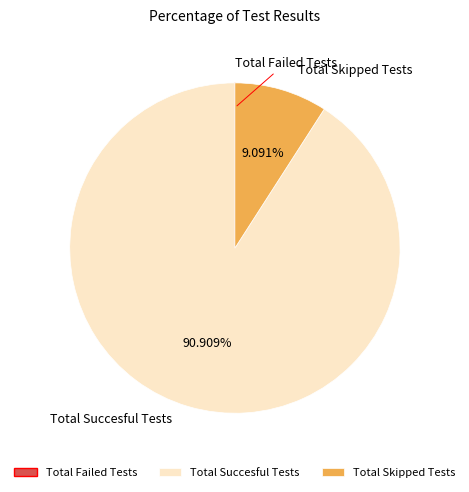

Is the sum of Total Skipped Tests and Total Succesful Tests greater than half?

Yes